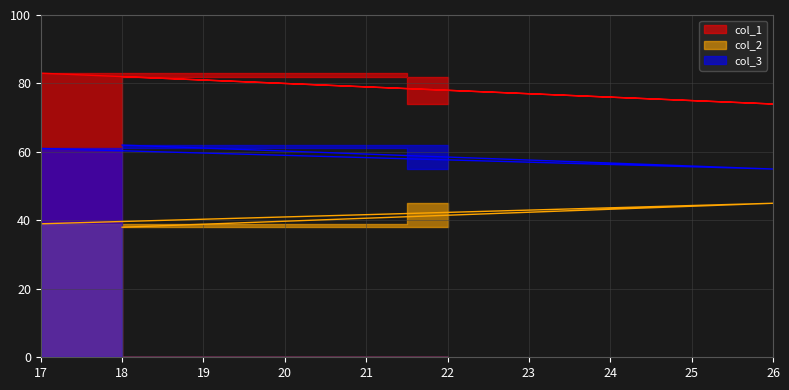

What is the difference between the second highest and minimum values in the col_3 series?

6